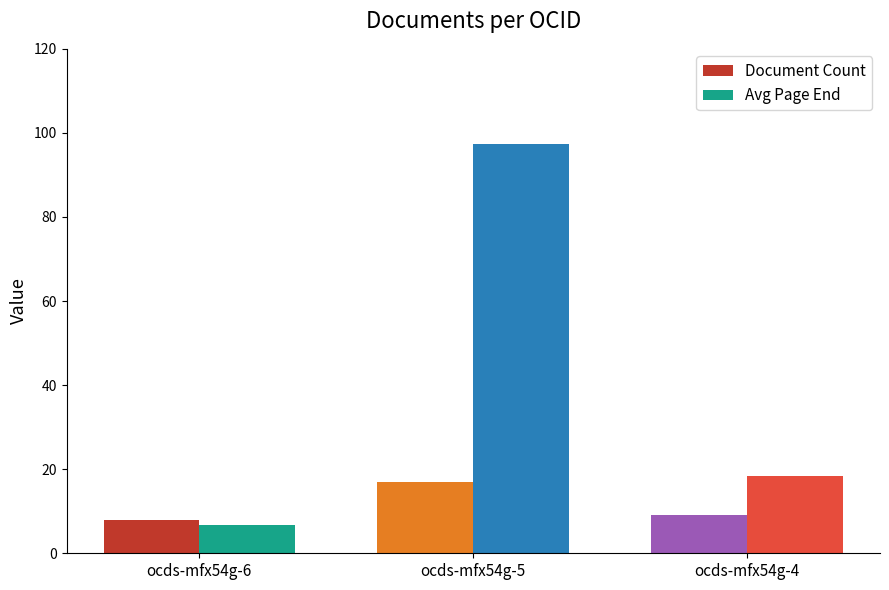

Which series has the widest spread of values?

Avg Page End